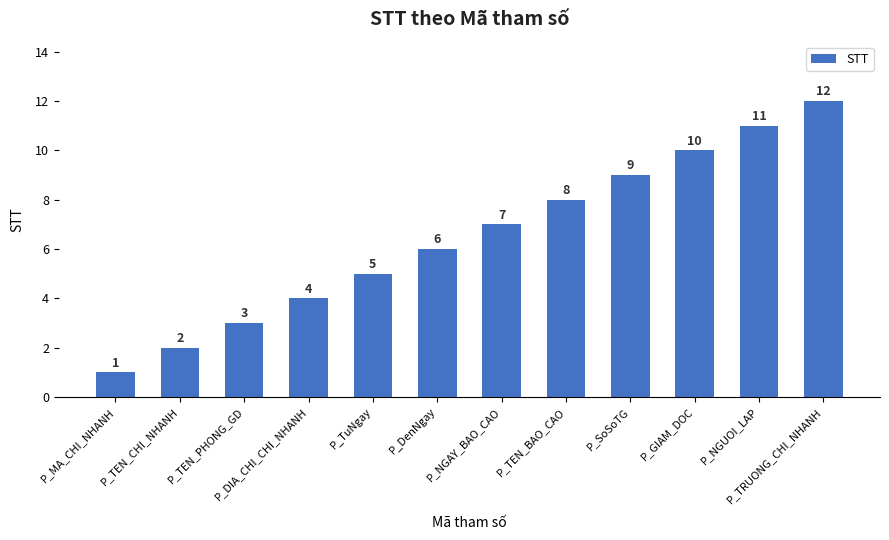

Reading left to right, list all the values displayed in this chart.

P_MA_CHI_NHANH=1	P_TEN_CHI_NHANH=2	P_TEN_PHONG_GD=3	P_DIA_CHI_CHI_NHANH=4	P_TuNgay=5	P_DenNgay=6	P_NGAY_BAO_CAO=7	P_TEN_BAO_CAO=8	P_SoSoTG=9	P_GIAM_DOC=10	P_NGUOI_LAP=11	P_TRUONG_CHI_NHANH=12